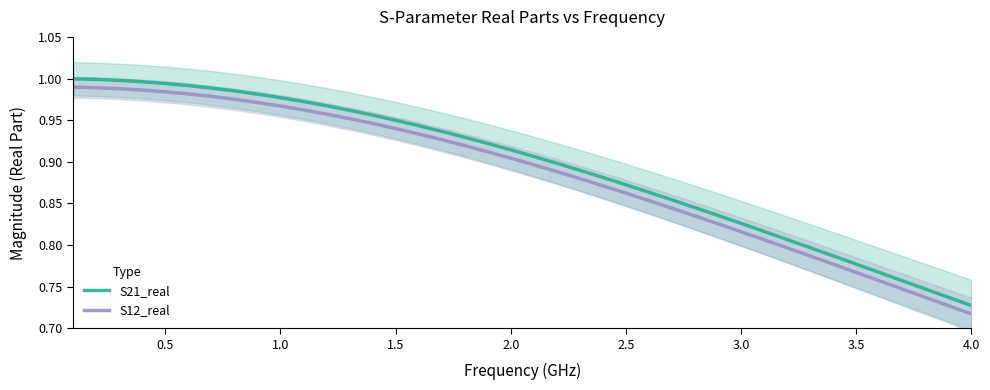

Which category has the lowest value in the S12_real series?

4.0